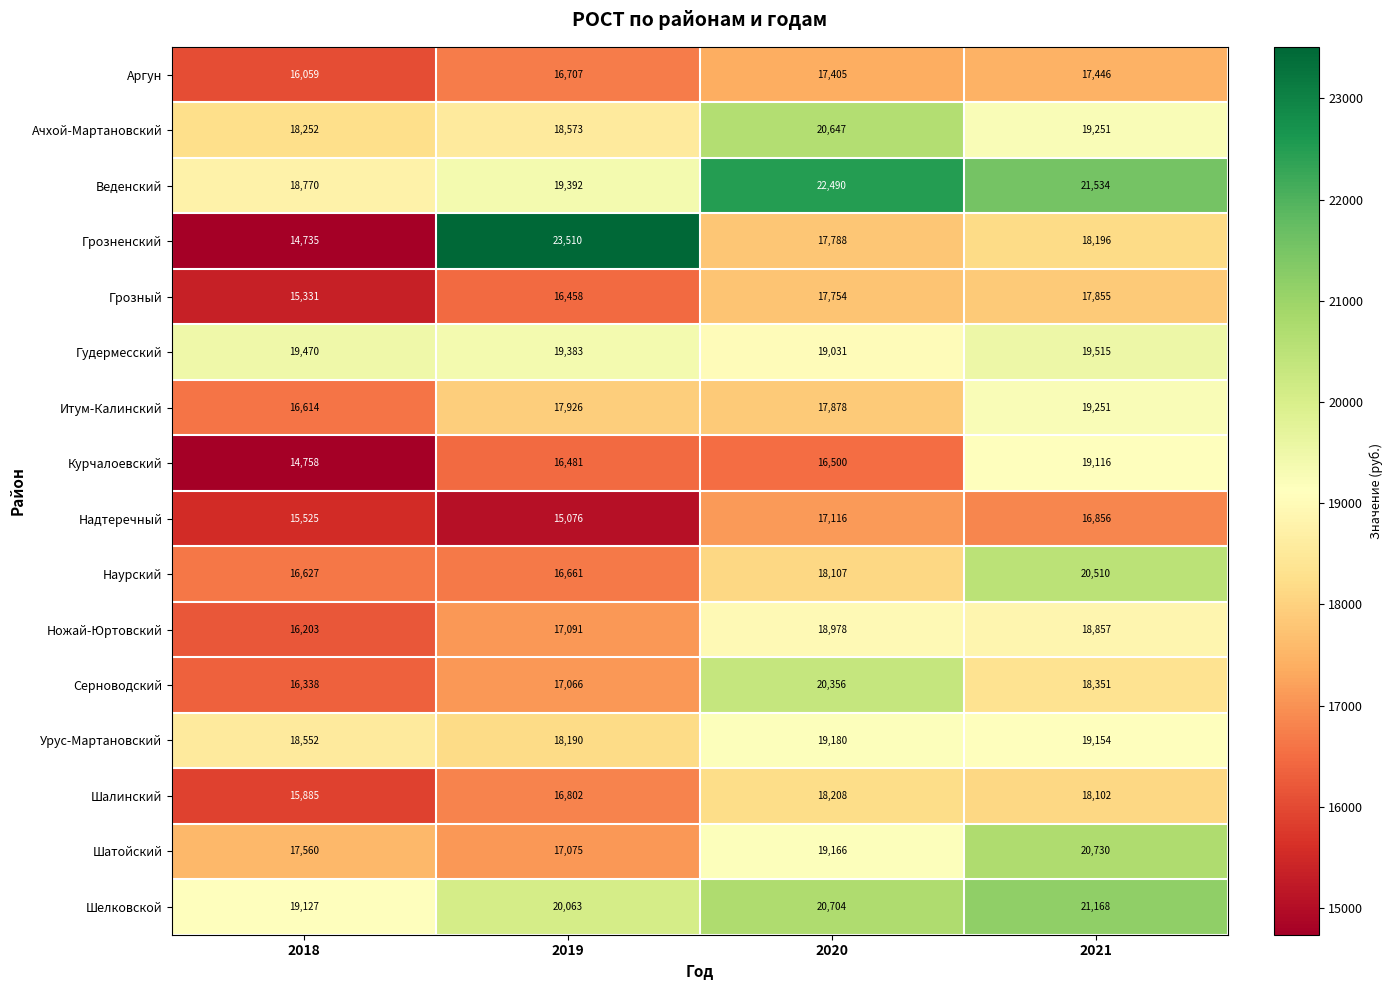

What is the maximum value shown in the chart?

23510